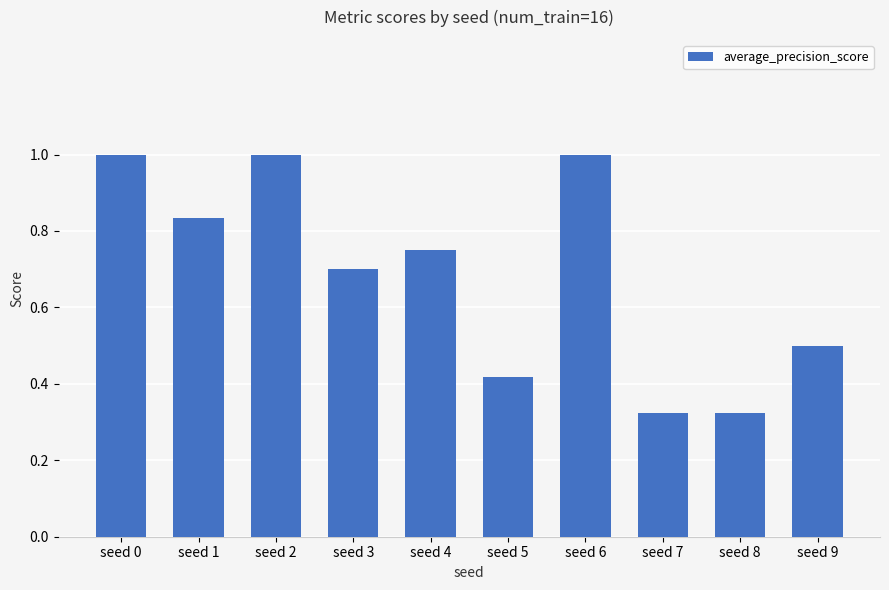

Does the chart contain stacked bars?

No